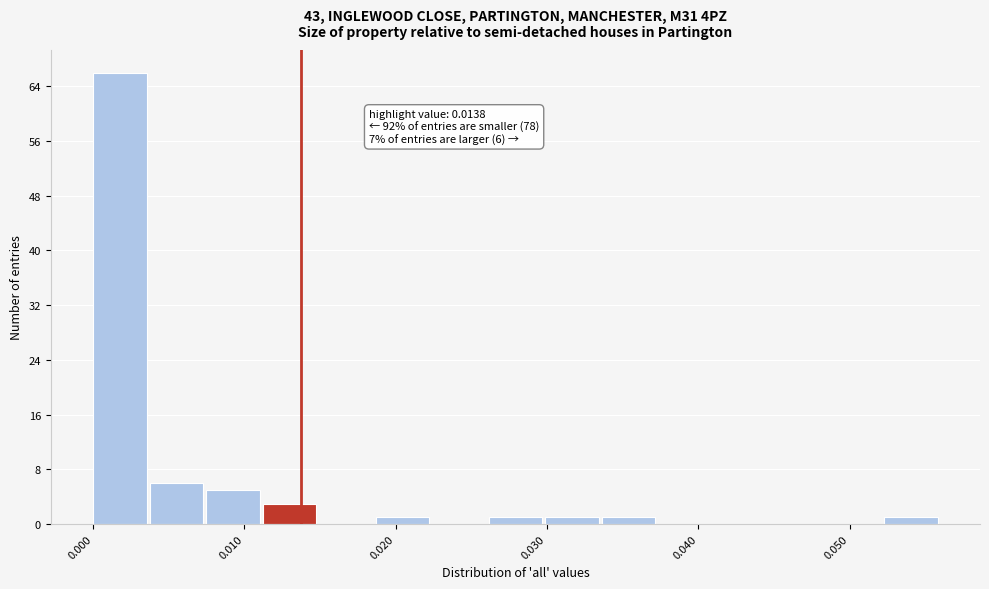

Around what value on the x-axis is the tallest bar? Give the approximate position of its centre, as read against the axis.

0.002